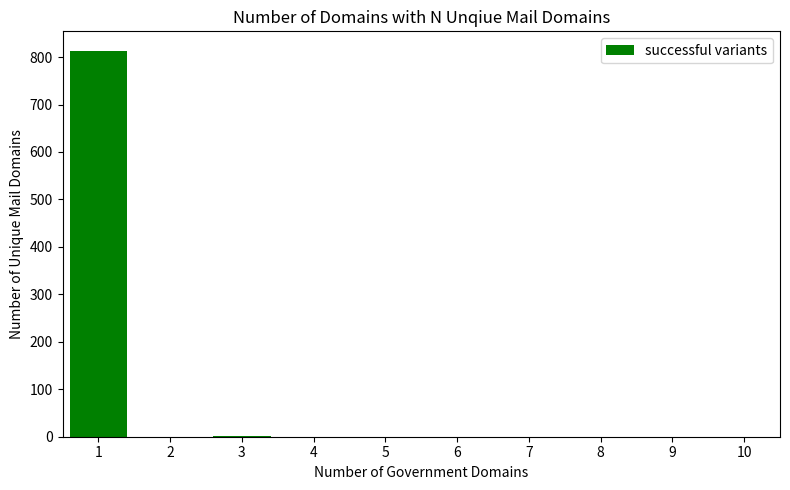

What is the maximum value shown in the chart?

813.6